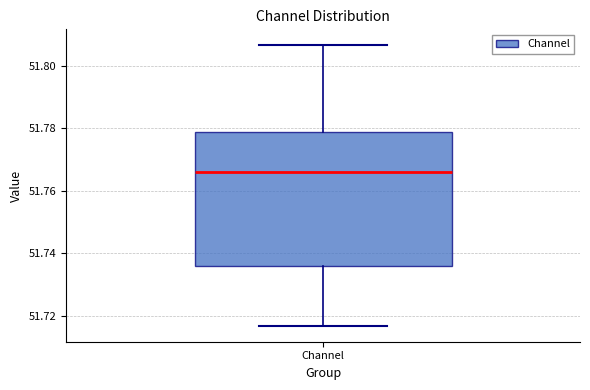

Transcribe this box plot: give where the median line is, the range the box spans, and where the two whiskers end, as read against the y-axis. The values are not printed on the chart, so give them approximately, as read against the axis.

median 51.766, box 51.736 to 51.778, whiskers 51.716 to 51.806